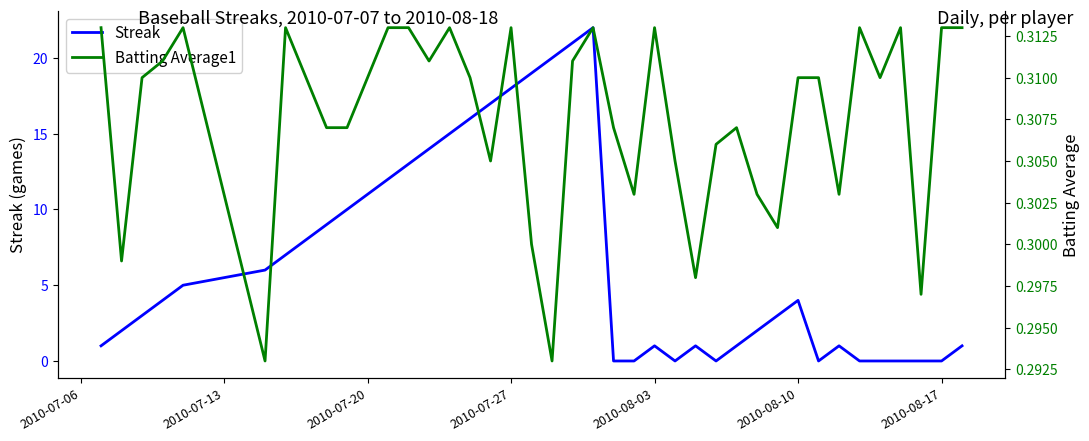

The Streak series shows 1 at 2010-08-10. True or false?

False